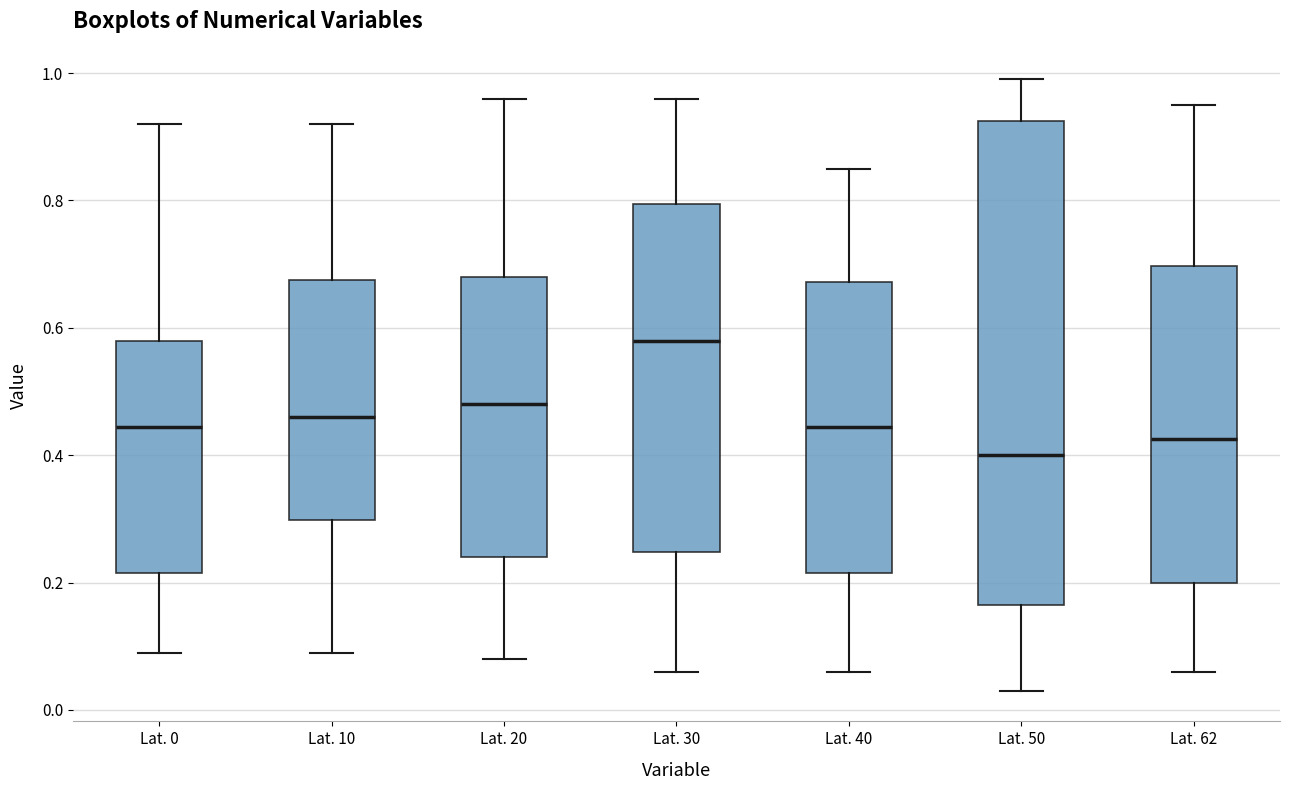

Which box is the tallest, from its lower edge to its upper edge?

Lat. 50